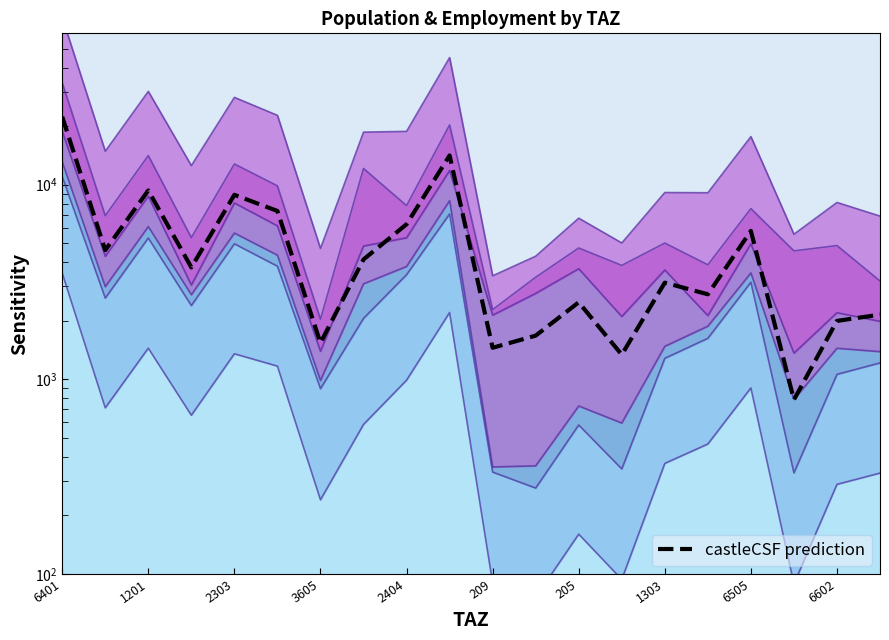

What is the greatest value displayed?

22372.6